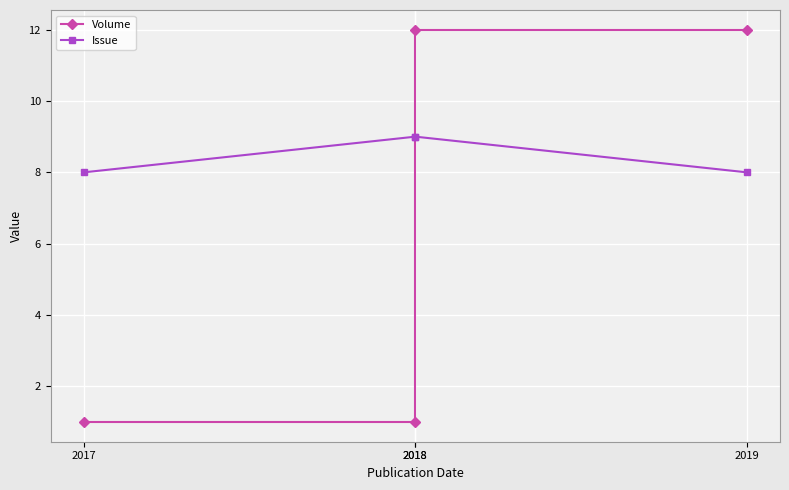

List the series in order of their overall mean, lowest first.

Volume, Issue